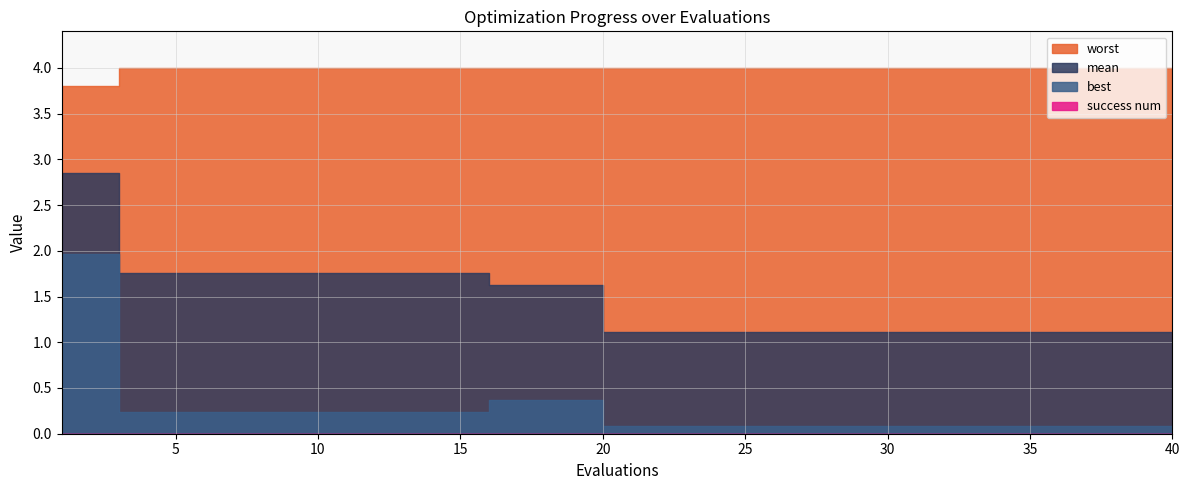

The worst series shows 1.9 at 14. True or false?

False